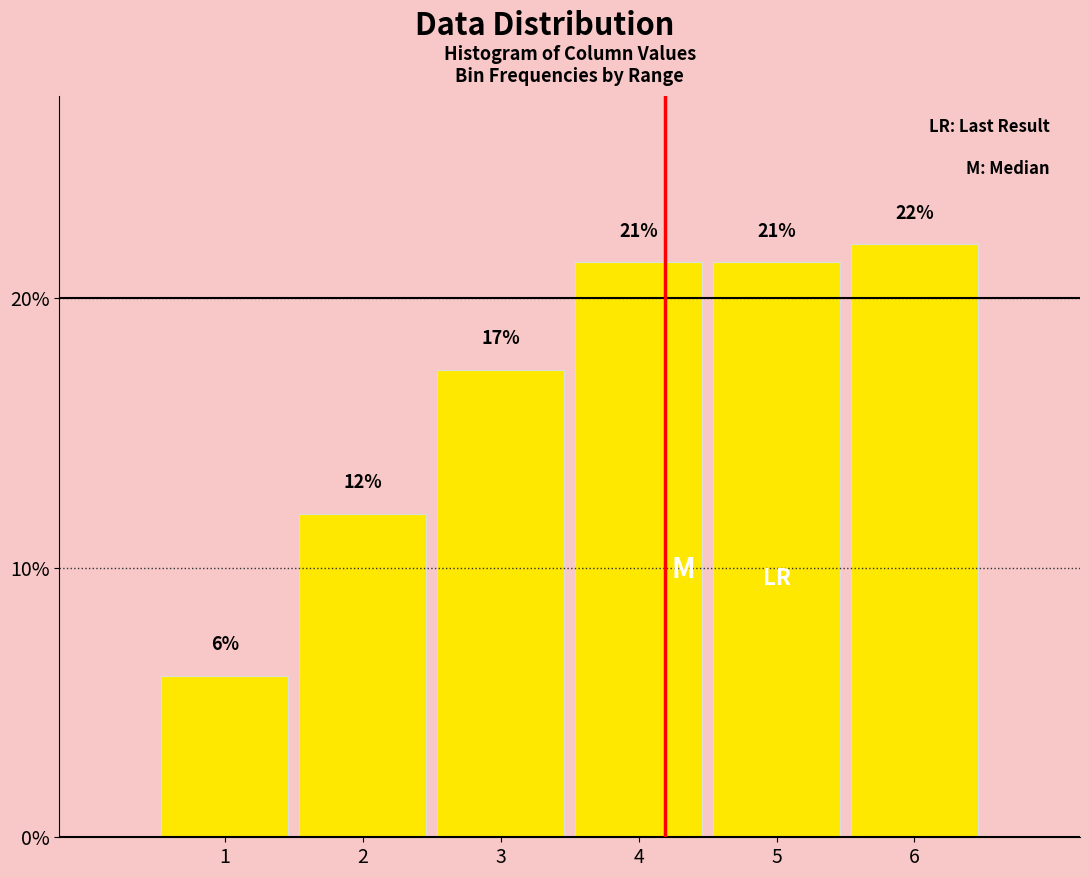

What value does the data have at 5?

21.3